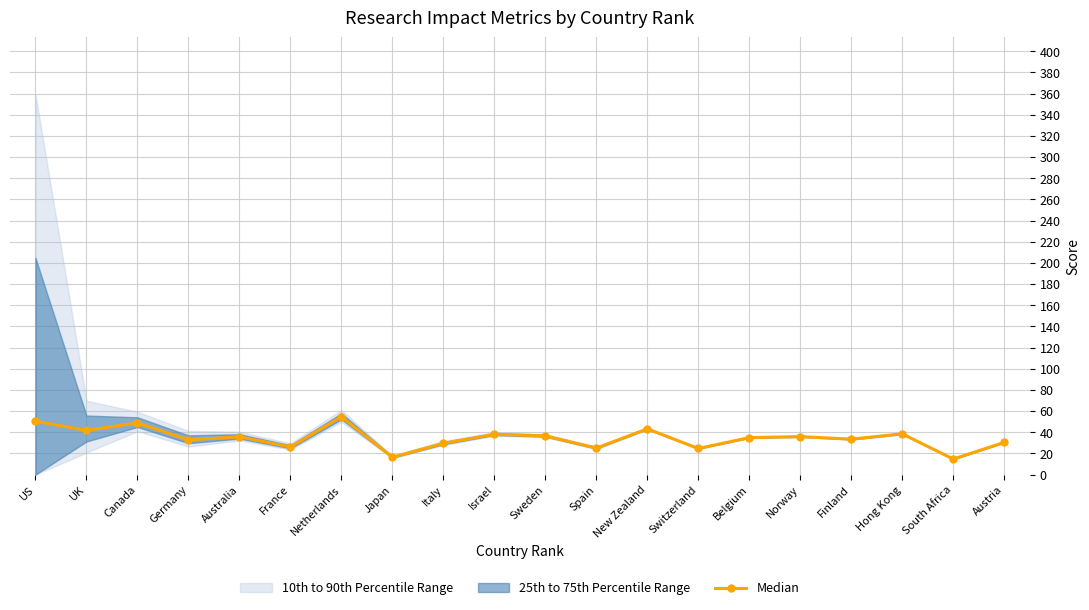

Where is the first local minimum?

UK